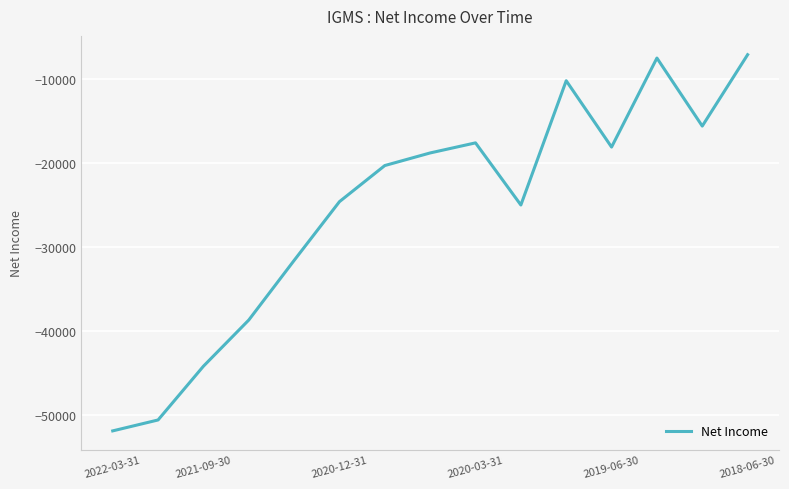

What is the smallest value displayed?

-51900